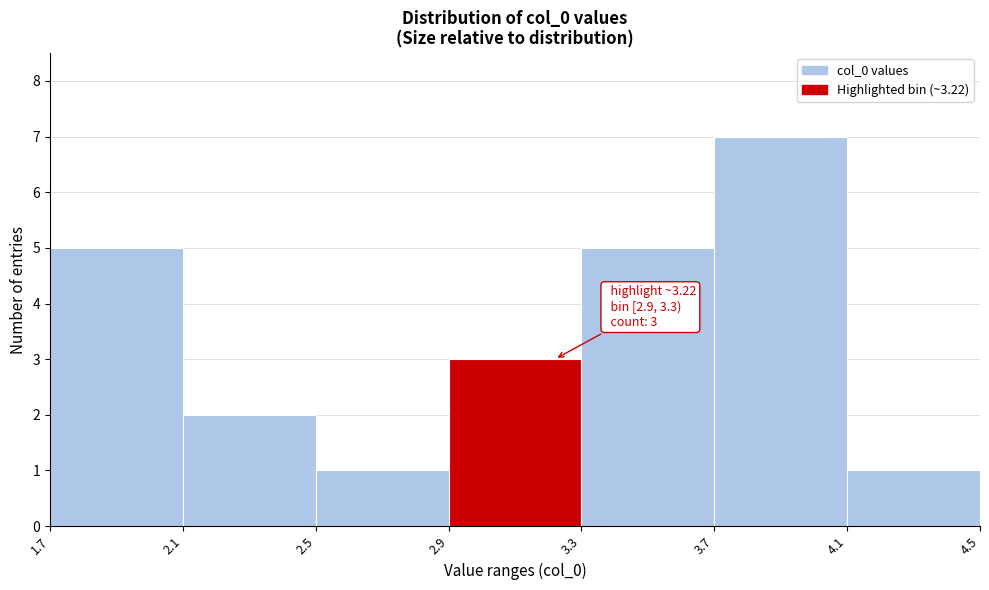

Which range on the x-axis has the tallest bar?

3.7 to 4.1